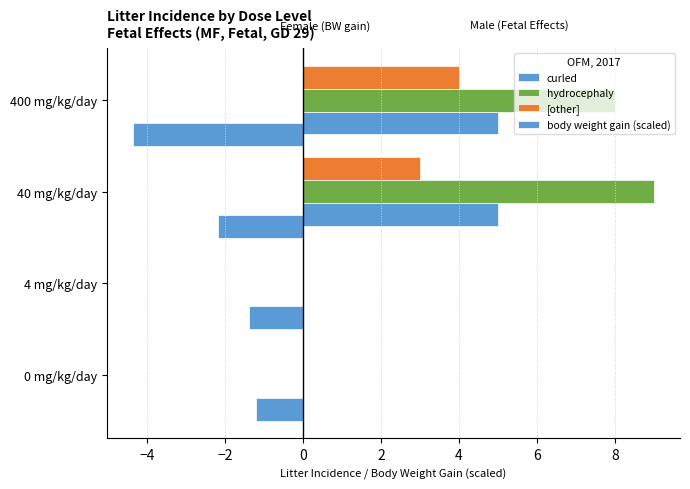

How many series are shown in this chart?

4